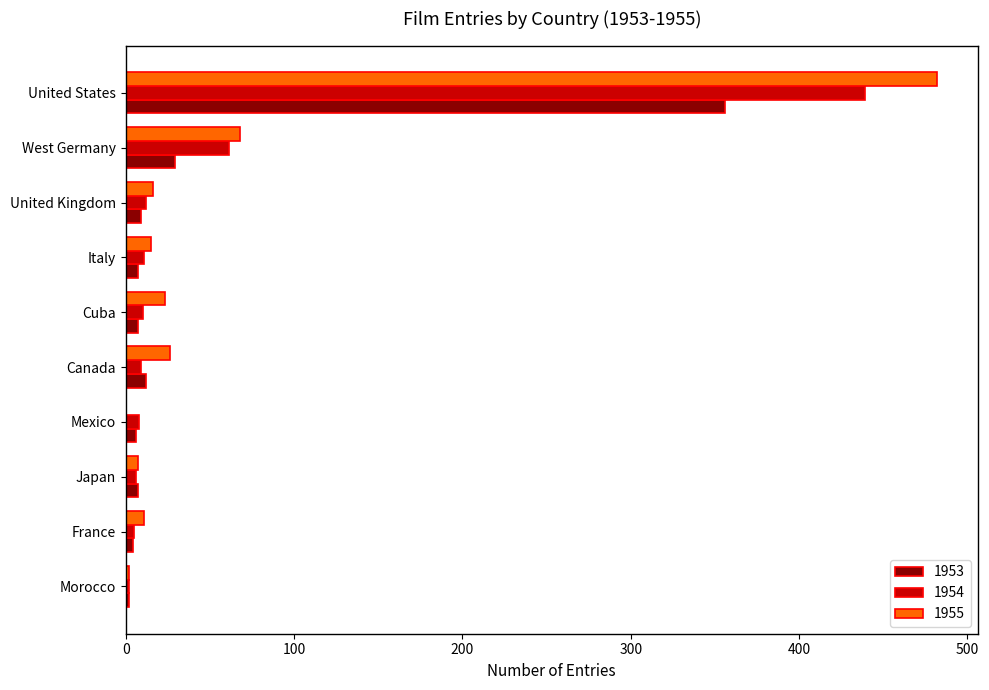

What is the maximum value for 1953?

356